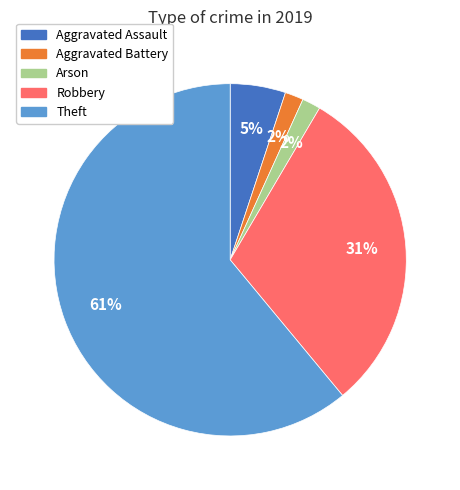

Is there a majority slice in this chart?

Yes